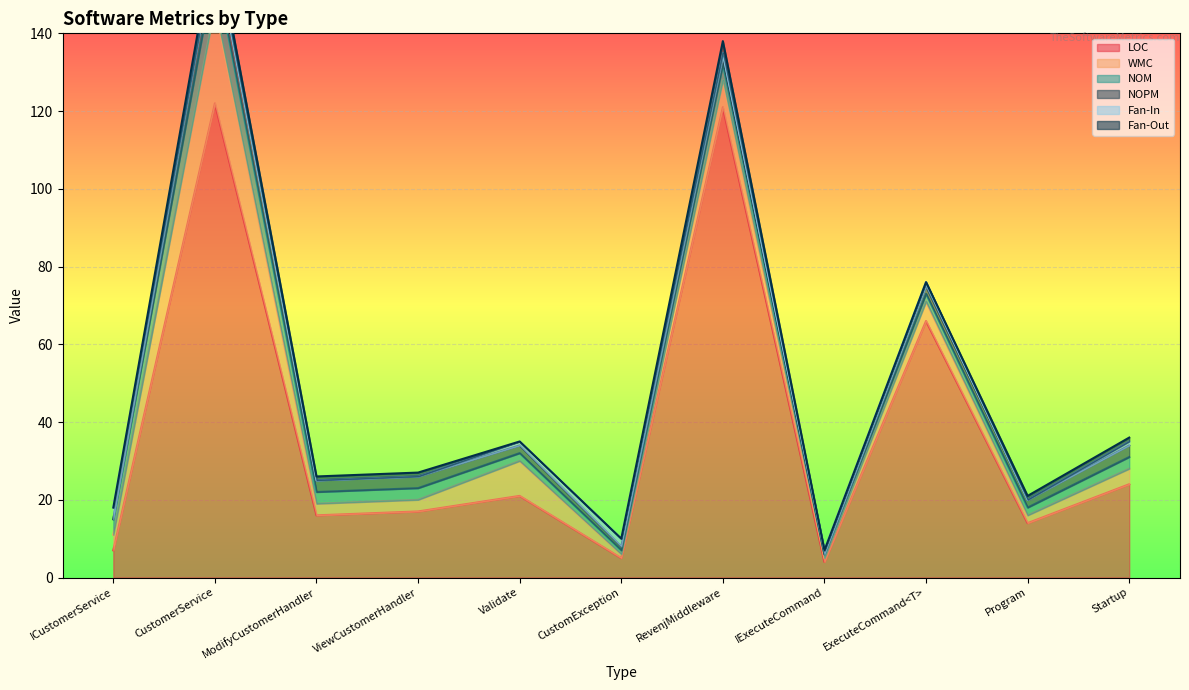

List the labels in order of Fan-Out value, largest first.

CustomerService, RevenjMiddleware, ModifyCustomerHandler, ViewCustomerHandler, Program, Startup, ICustomerService, Validate, CustomException, IExecuteCommand, ExecuteCommand<T>